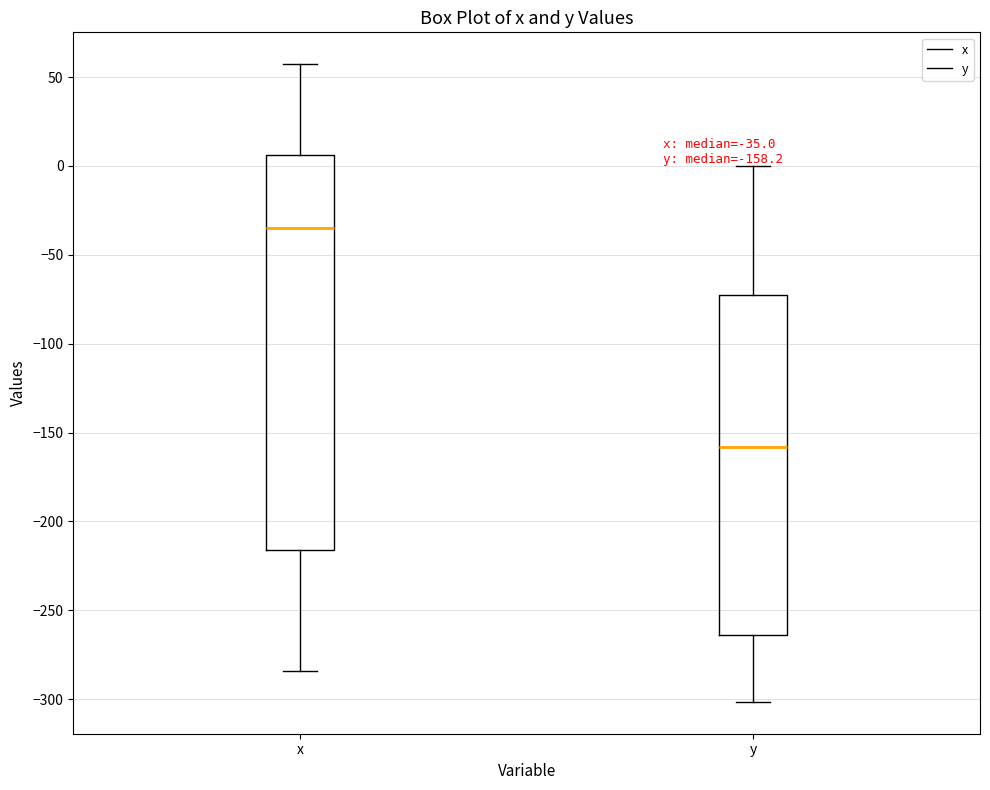

Which box's median line is the highest?

x